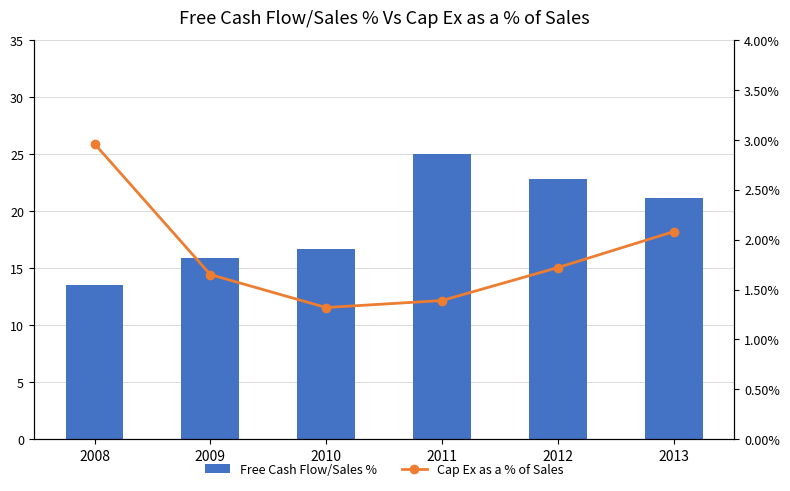

Which series has the largest range (max minus min)?

Free Cash Flow/Sales %